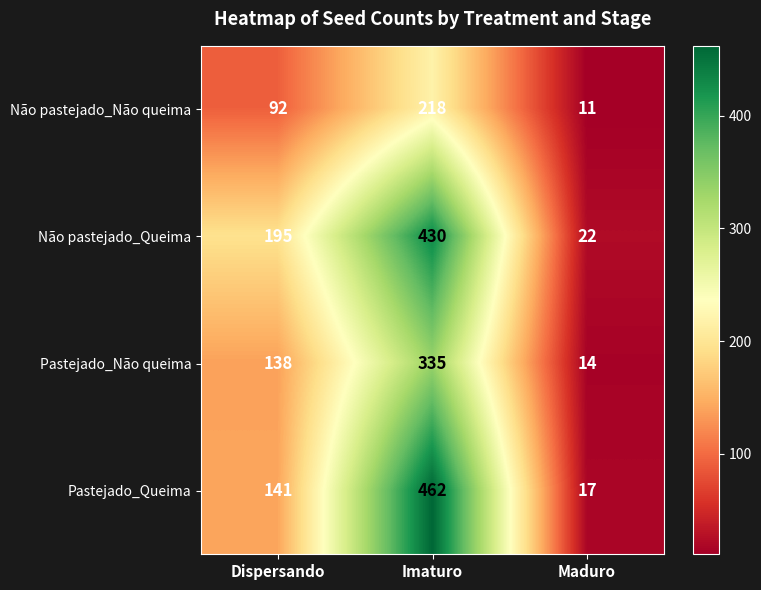

True or false: Não pastejado_Queima has a value of 22 at Maduro.

True